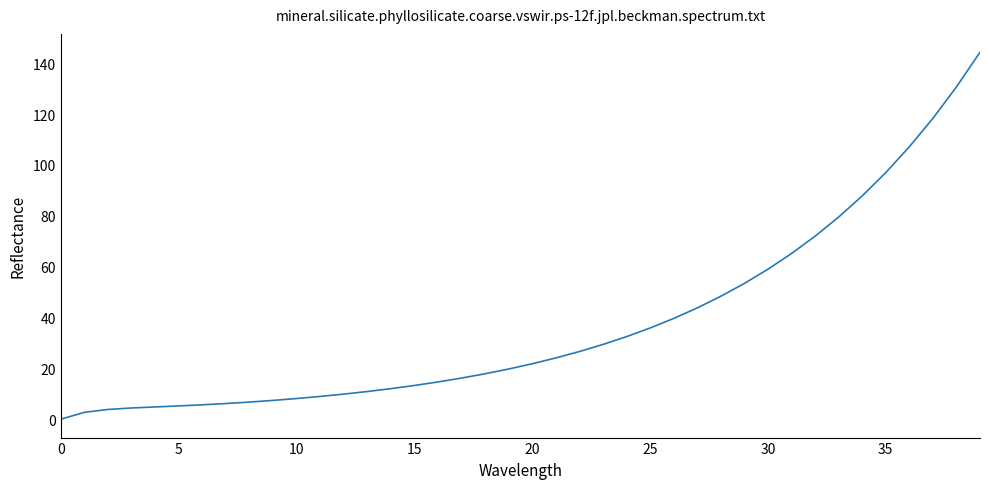

What is the difference between the maximum and minimum values?

144.3